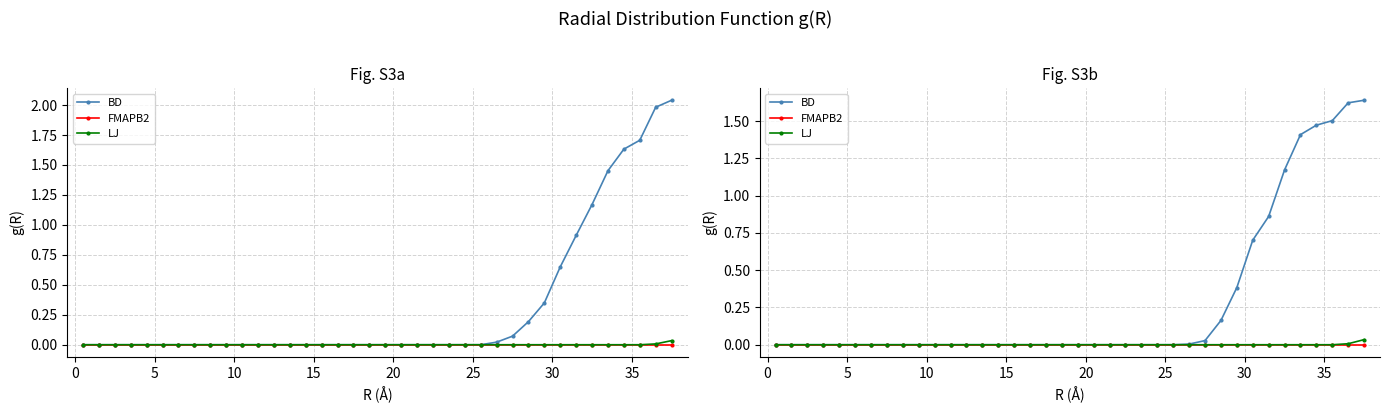

Reading right to left, extract all data points from this chart.

BD: 1.6	1.6	1.5	1.5	1.4	1.2	0.9	0.7	0.4	0.2	0.0	0.0	0.0	0.0	0.0	0.0	0.0	0.0	0.0	0.0	0.0	0.0	0.0	0.0	0.0	0.0	0.0	0.0	0.0	0.0	0.0	0.0	0.0	0.0	0.0	0.0	0.0	0.0
FMAPB2: 0.0	0.0	0.0	0.0	0.0	0.0	0.0	0.0	0.0	0.0	0.0	0.0	0.0	0.0	0.0	0.0	0.0	0.0	0.0	0.0	0.0	0.0	0.0	0.0	0.0	0.0	0.0	0.0	0.0	0.0	0.0	0.0	0.0	0.0	0.0	0.0	0.0	0.0
LJ: 0.0	0.0	0.0	0.0	0.0	0.0	0.0	0.0	0.0	0.0	0.0	0.0	0.0	0.0	0.0	0.0	0.0	0.0	0.0	0.0	0.0	0.0	0.0	0.0	0.0	0.0	0.0	0.0	0.0	0.0	0.0	0.0	0.0	0.0	0.0	0.0	0.0	0.0